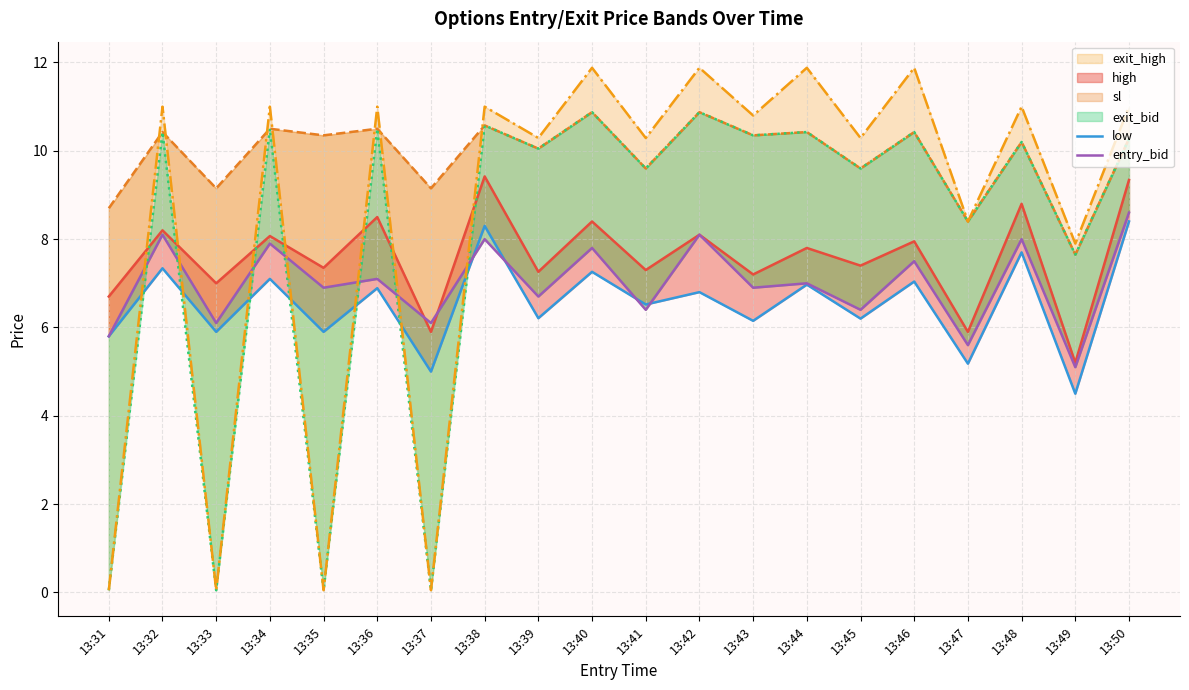

True or false: sl_line and high_line cross at least once.

False